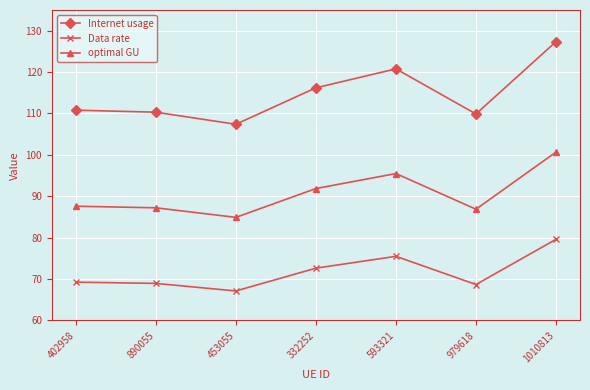

At how many categories does at least one series exceed 76?

7